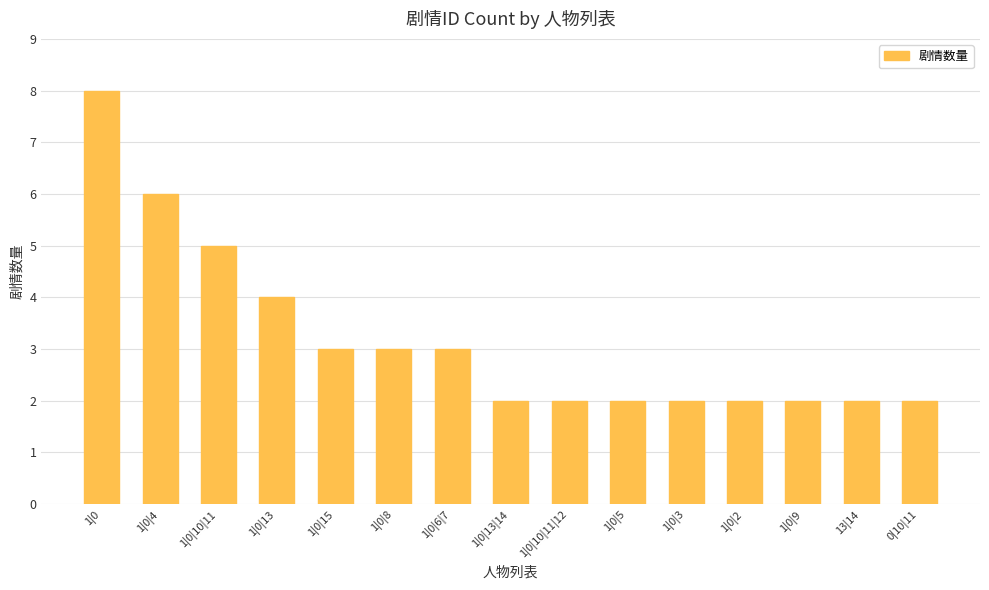

Is it true that the value at 1|0|8 is 1?

False